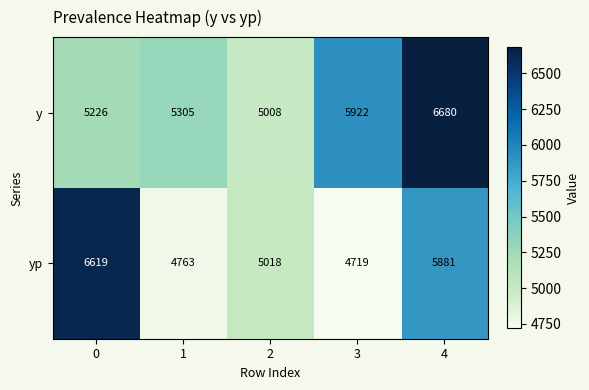

At which label is y closest to 5844?

3